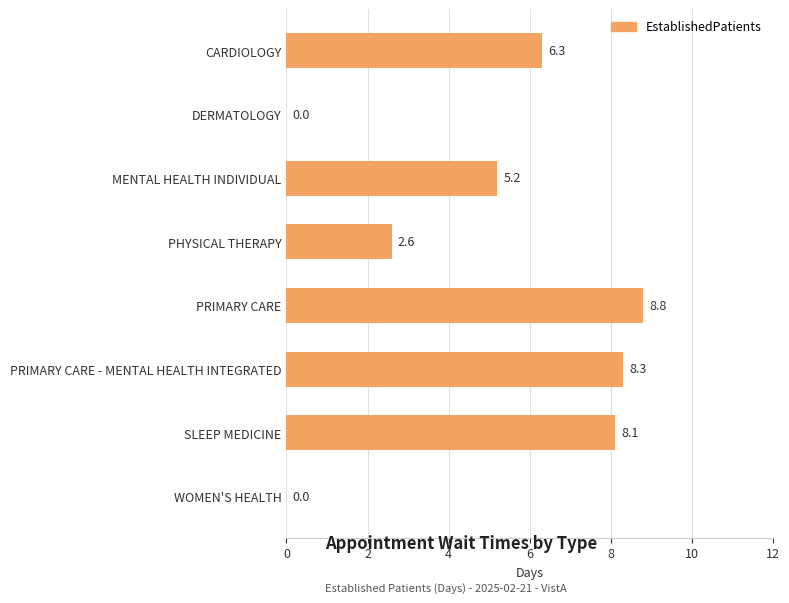

At which label is the value closest to 4?

MENTAL HEALTH INDIVIDUAL